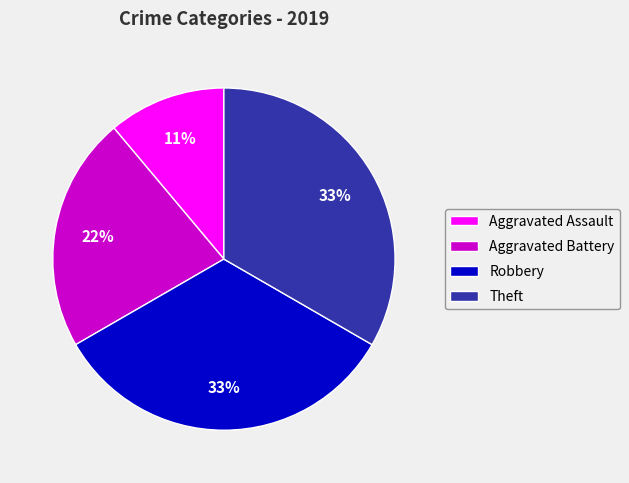

Is Aggravated Assault the majority of the pie?

No